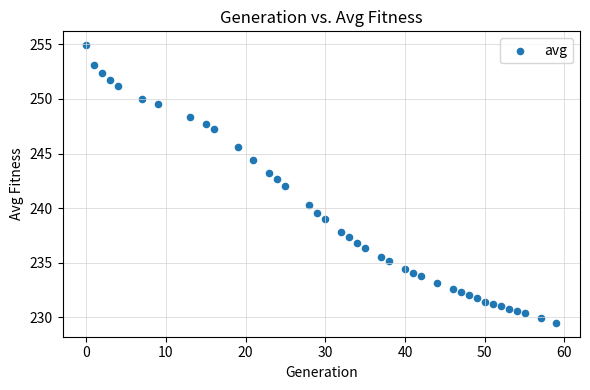

What is the range of X values (max minus min)?

59.0